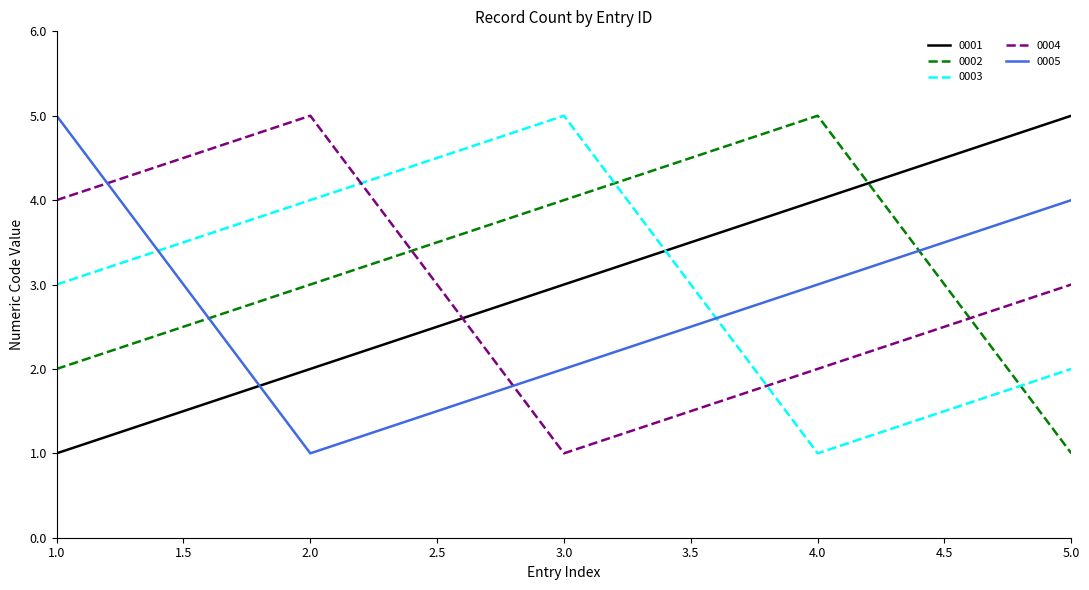

Does the chart have visible grid lines?

No